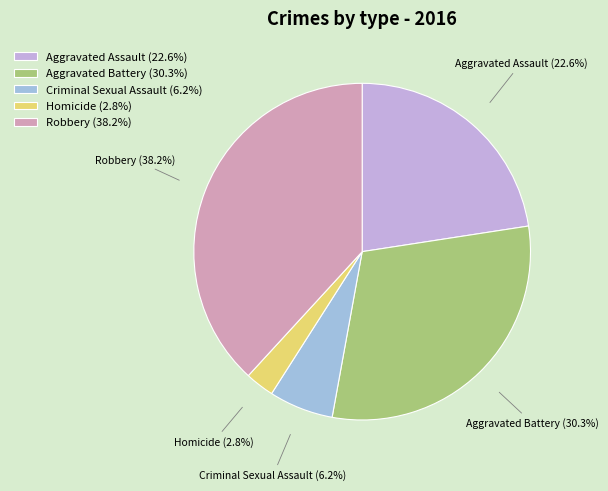

To the nearest percent, what is the combined percentage of Criminal Sexual Assault and Homicide?

9%